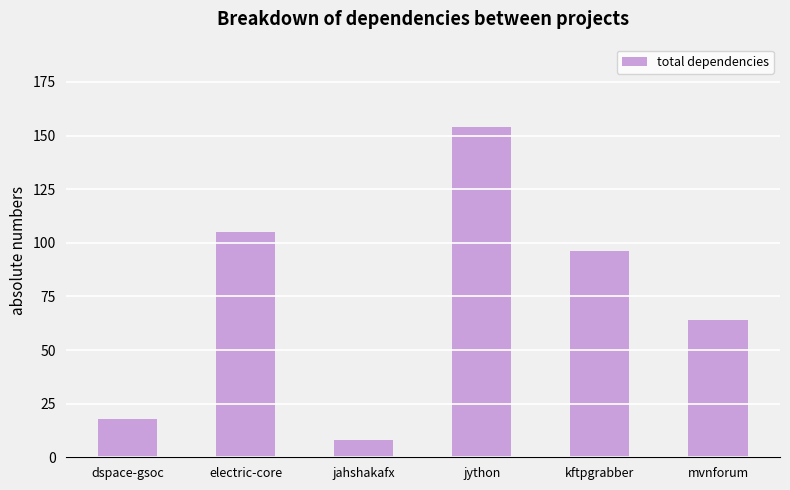

What is the approximate value at dspace-gsoc?

18